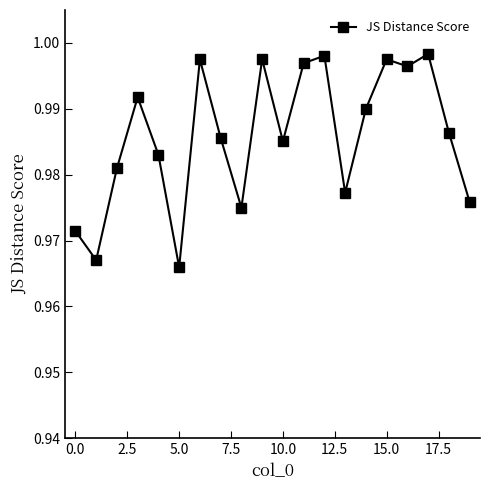

True or false: the data has more than 2 interior local peaks.

True